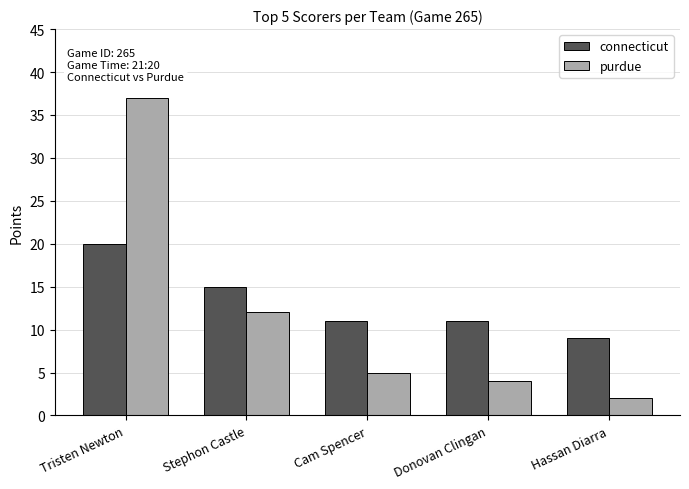

Which series has the largest total across all categories?

connecticut